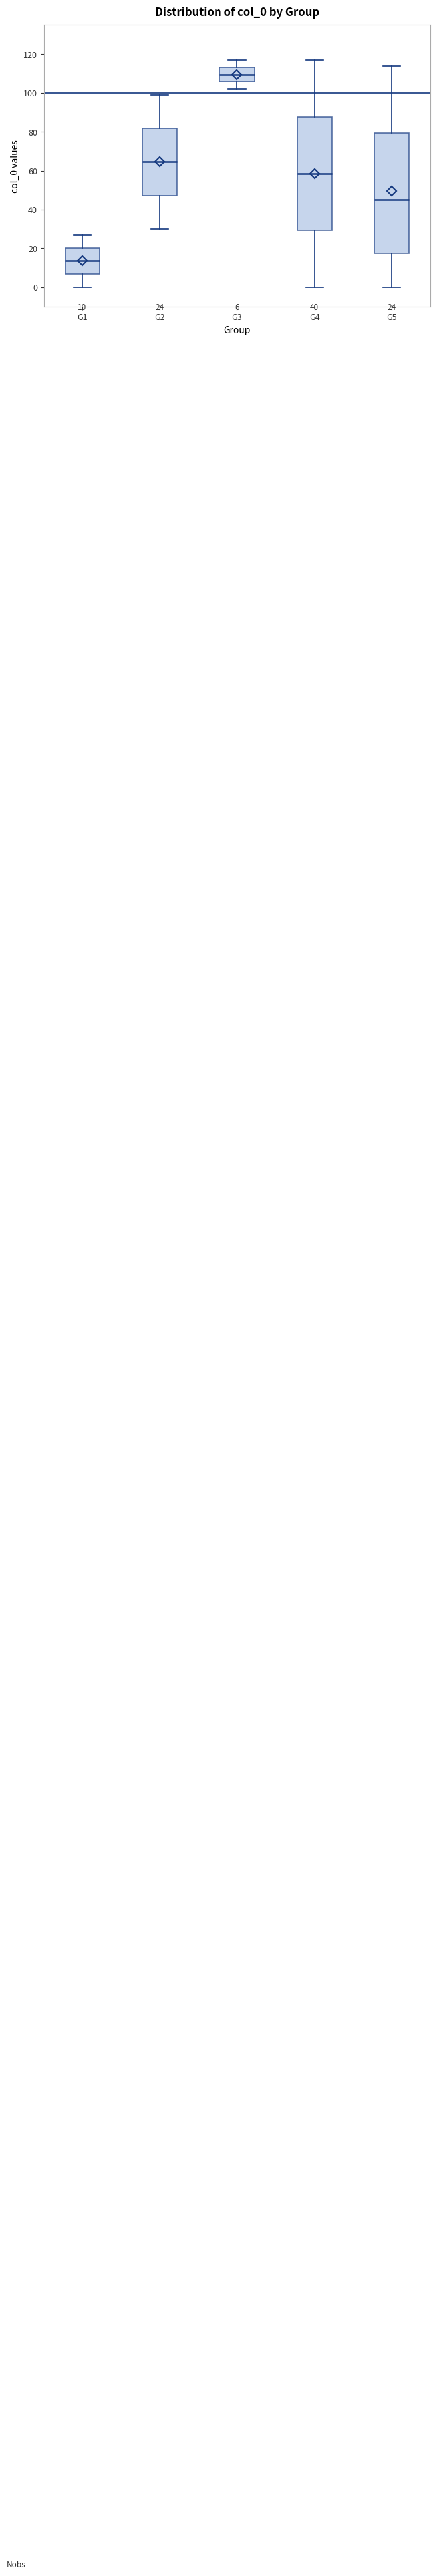

Which box's median line is the highest?

G3